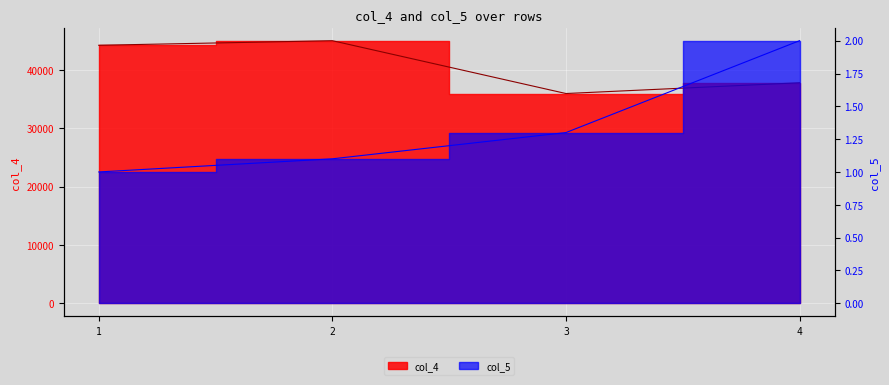

Reading right to left, transcribe all the data shown in this chart.

col_4: 37824.0	35977.0	45042.0	44256.0
col_5: 2.0	1.3	1.1	1.0